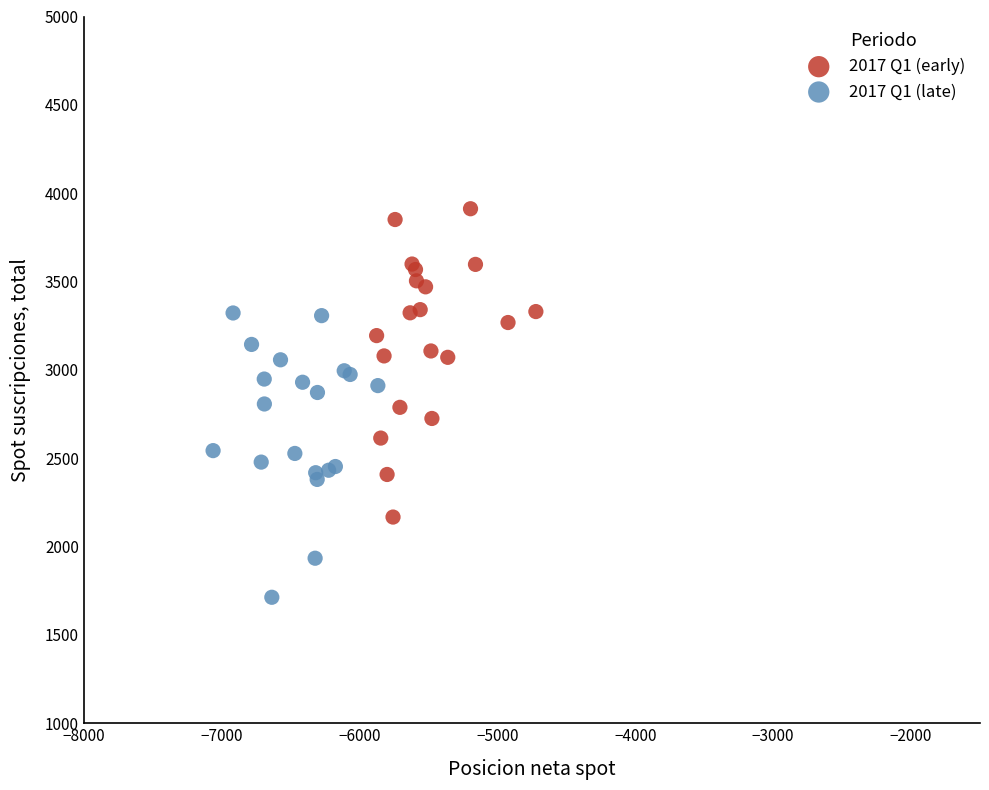

Which series contains the lowest Y value?

2017 Q1 (late)